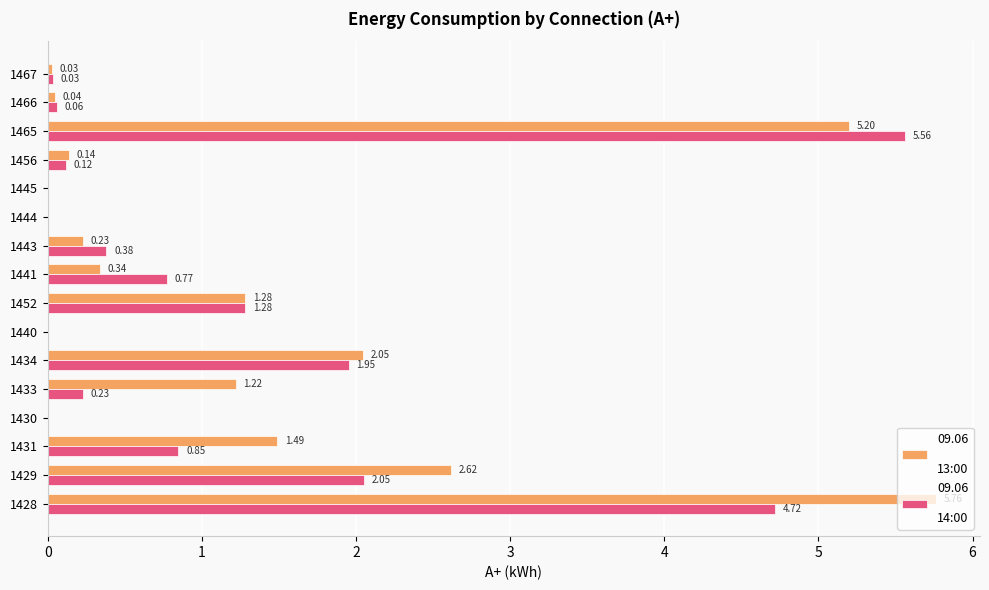

What is the total value across all series at 1433?

1.4